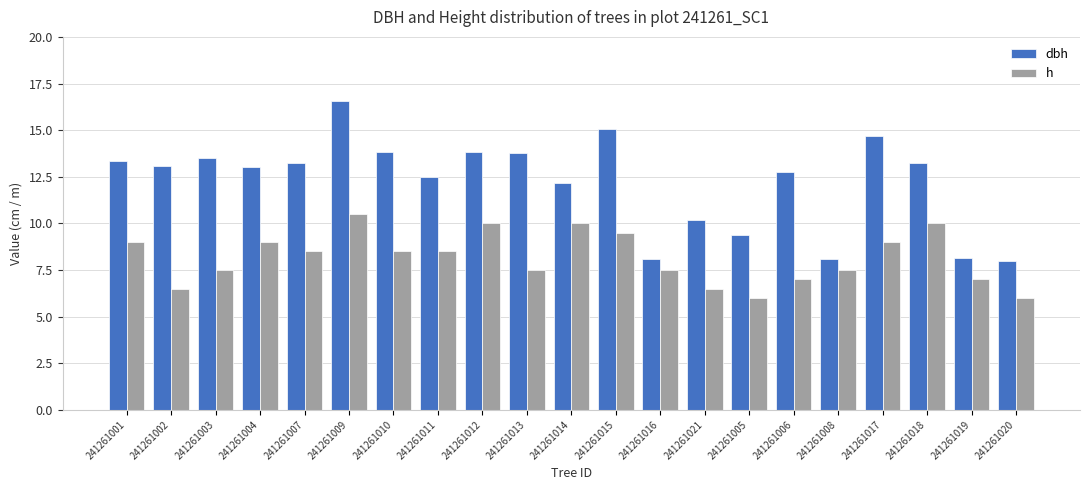

What is the sum of the h values at 241261021 and 241261019?

13.5